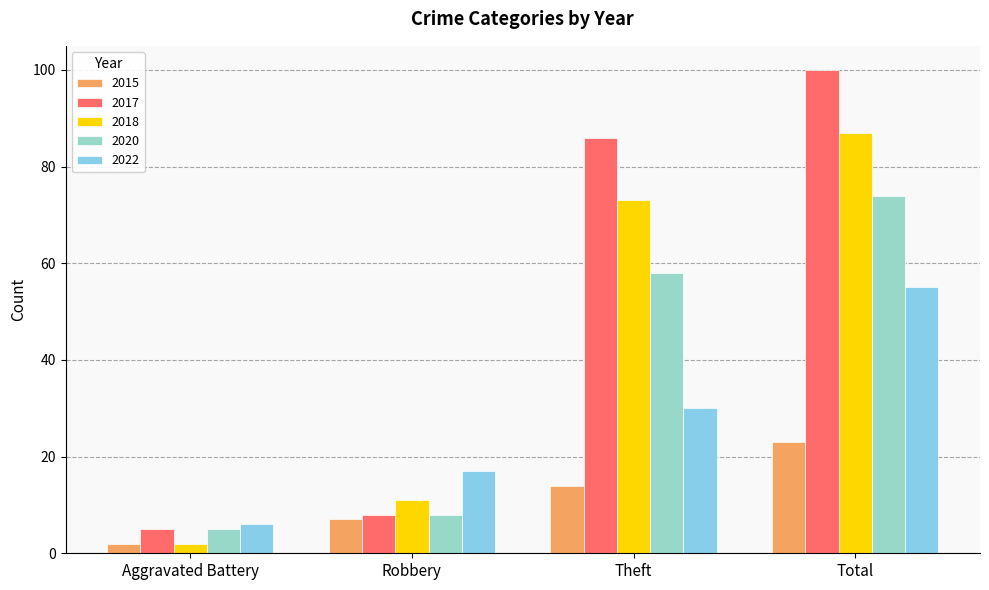

What is the lowest value of the 2022 series?

6